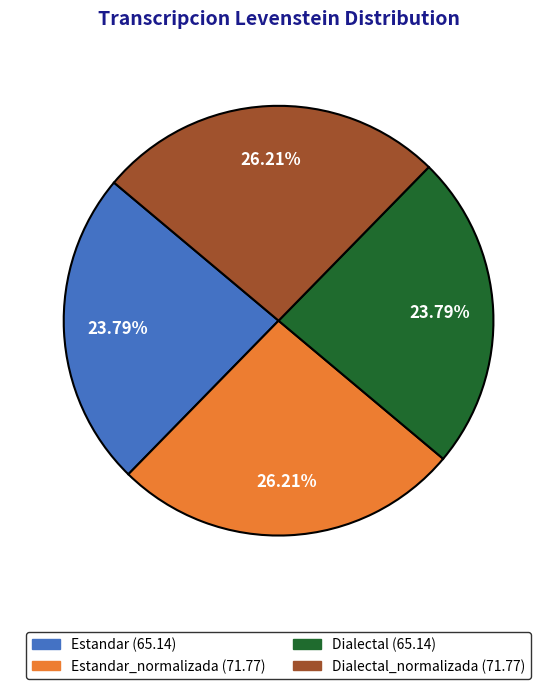

Is there any slice that represents more than half of the pie?

No